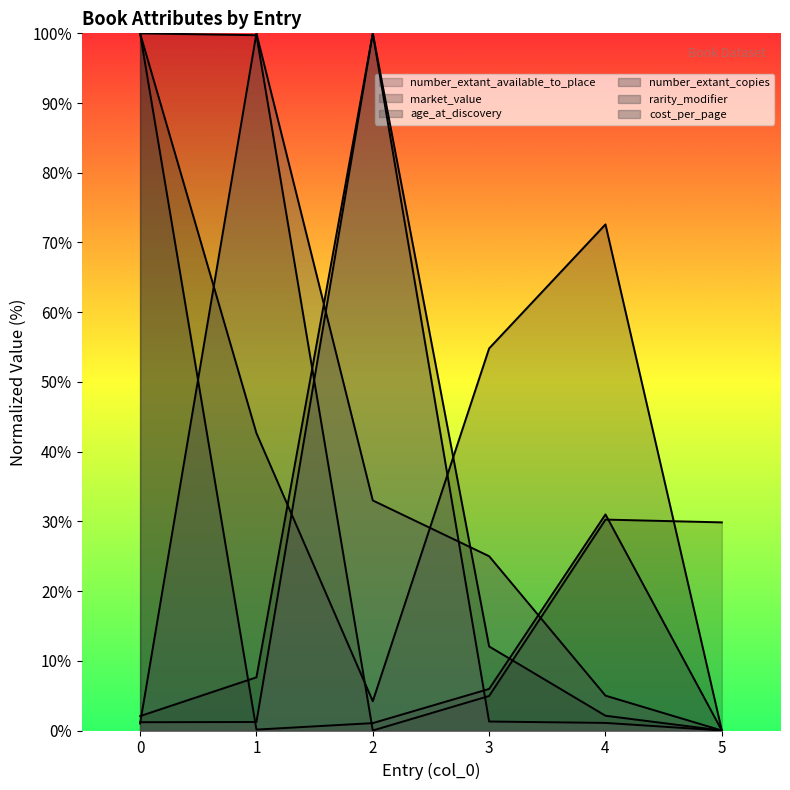

Rank the series at 4 from highest to lowest value.

age_at_discovery, number_extant_copies, number_extant_available_to_place, rarity_modifier, market_value, cost_per_page